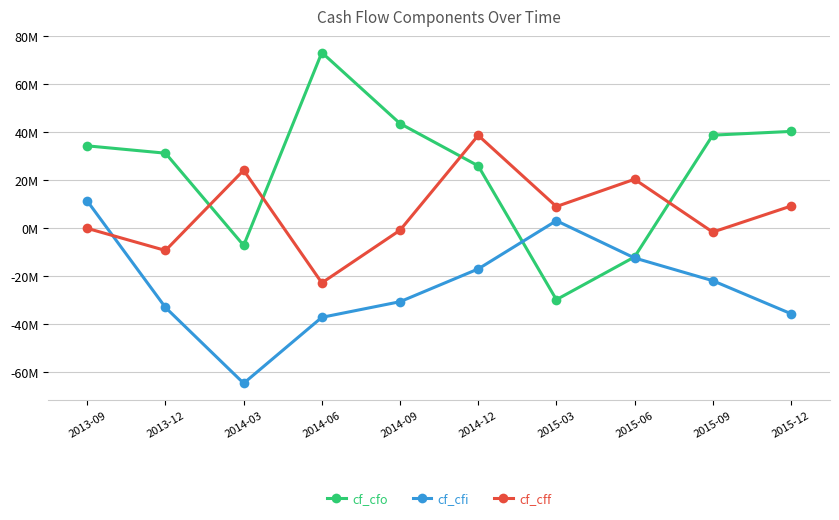

Is the value of cf_cfo at 2014-09 greater than the value of cf_cfi at 2014-06?

Yes